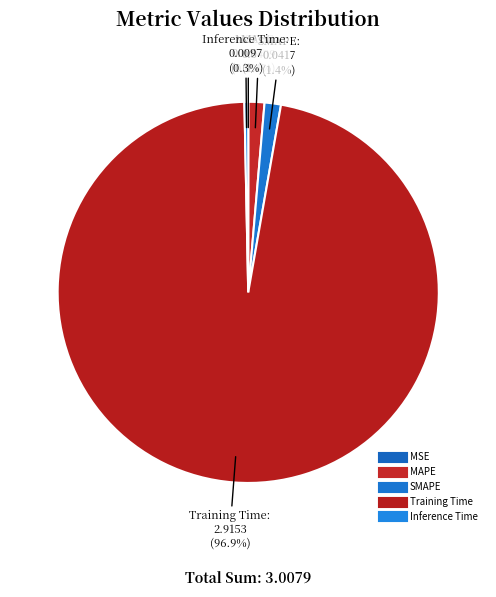

Which slice is the smallest?

MSE